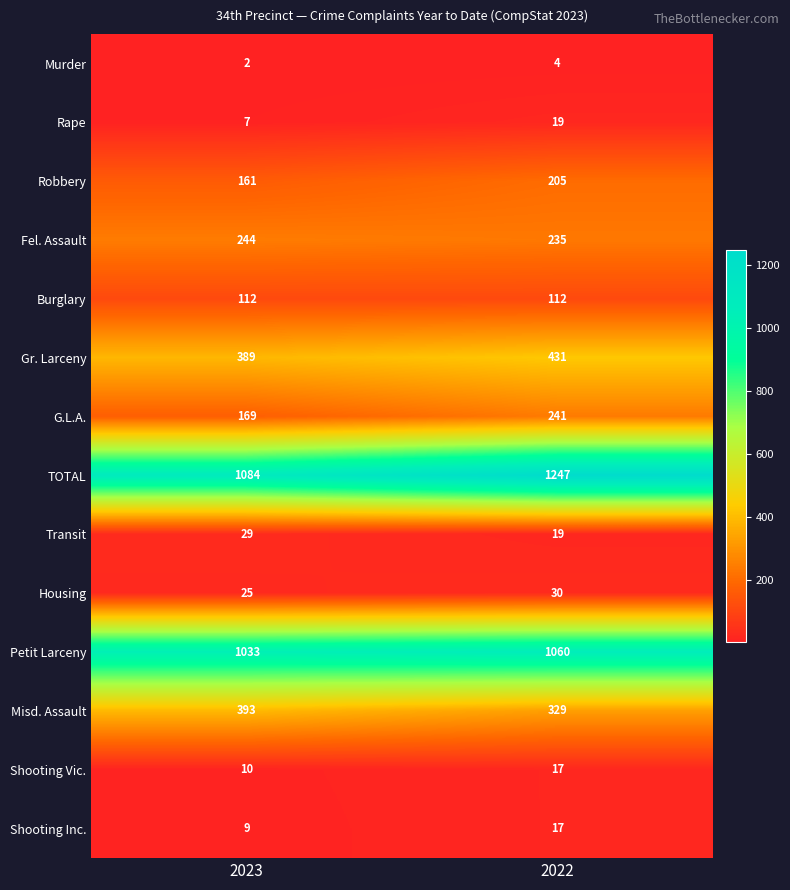

What is the difference between the Robbery values at 2022 and 2023?

44